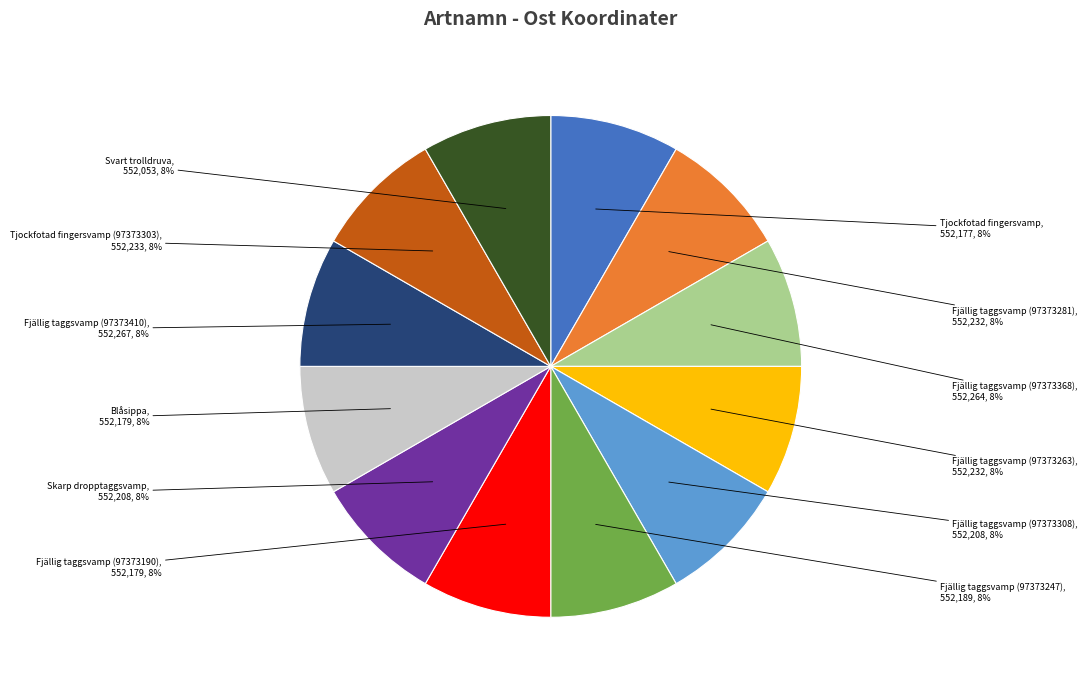

The Blåsippa slice represents 8% of the pie. True or false?

True